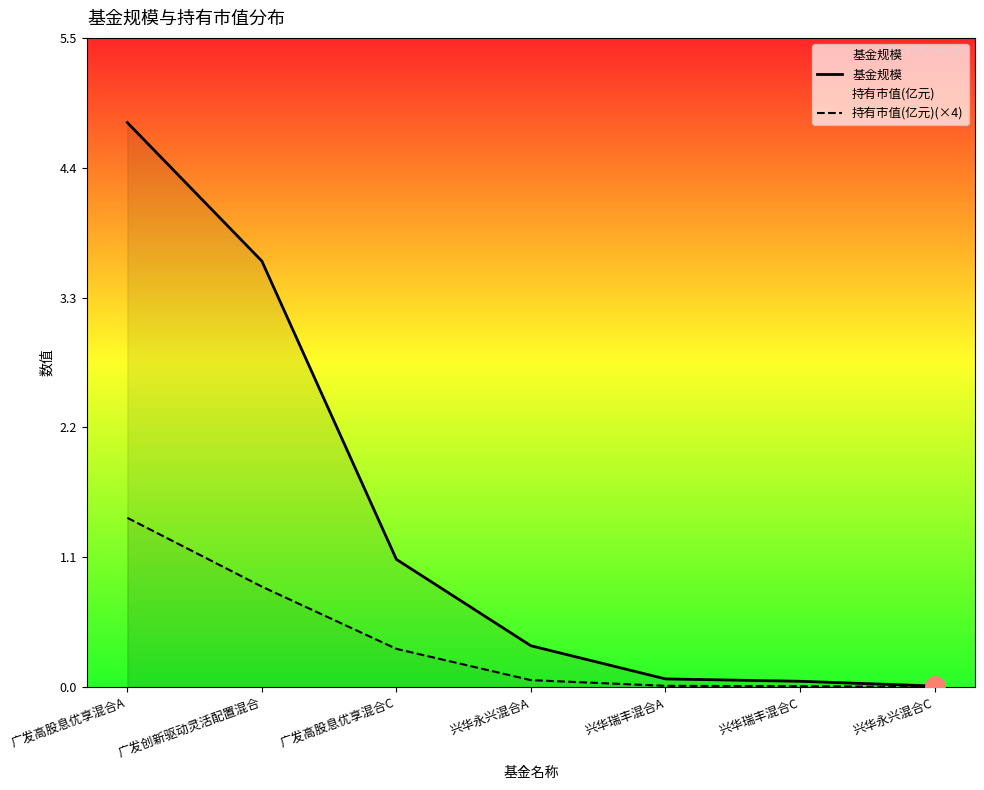

At how many categories does at least one series exceed 1?

3